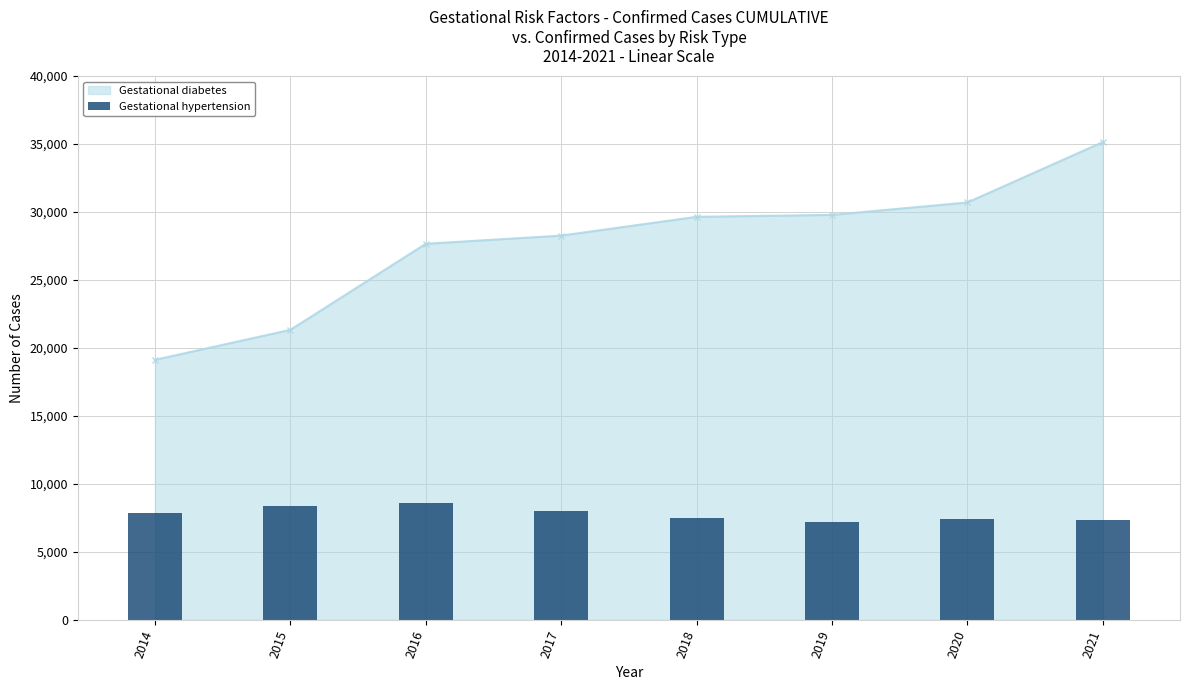

True or false: the data shows 7192 at 2019.

True